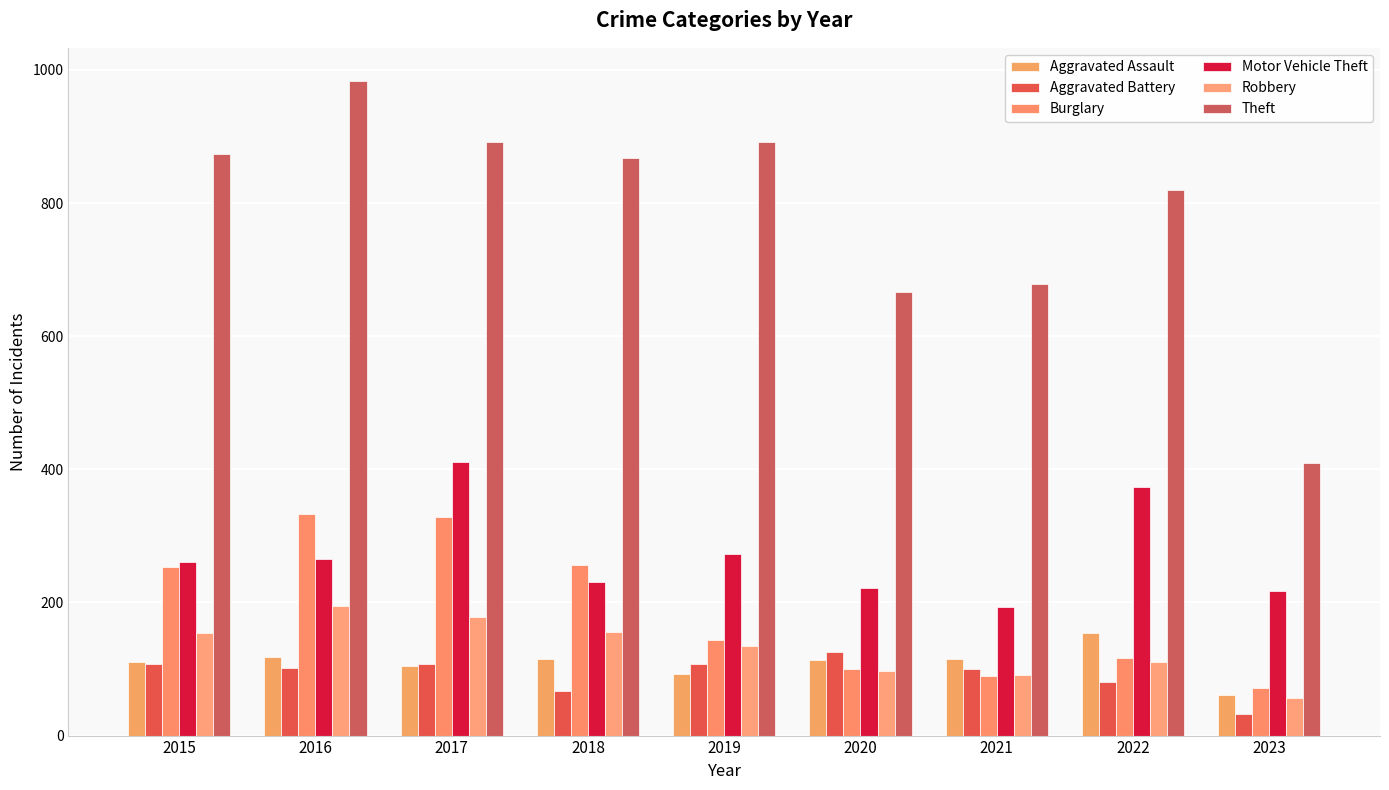

Reading left to right, transcribe all the data shown in this chart.

Aggravated Assault: 110	118	105	115	92	113	115	154	61
Aggravated Battery: 108	102	108	67	108	126	100	81	33
Burglary: 254	333	329	257	143	100	90	116	72
Motor Vehicle Theft: 261	265	411	231	273	222	193	373	217
Robbery: 154	194	178	155	135	97	91	111	57
Theft: 874	984	892	868	891	666	678	820	409